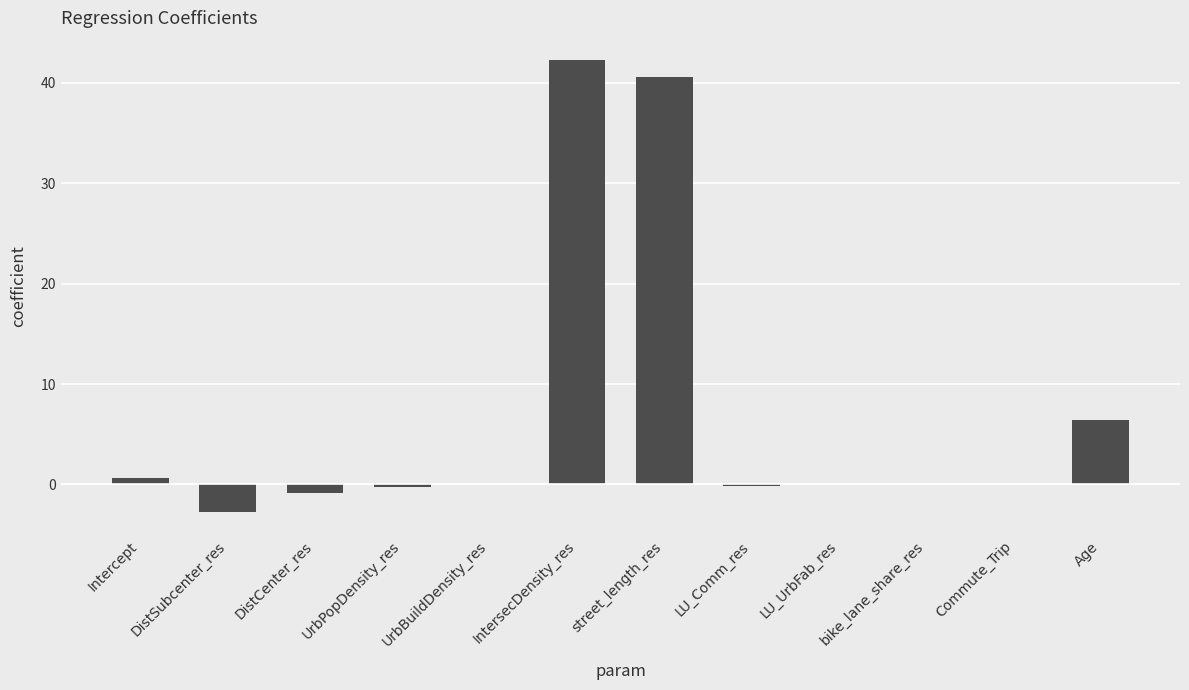

How many series are shown in this chart?

1